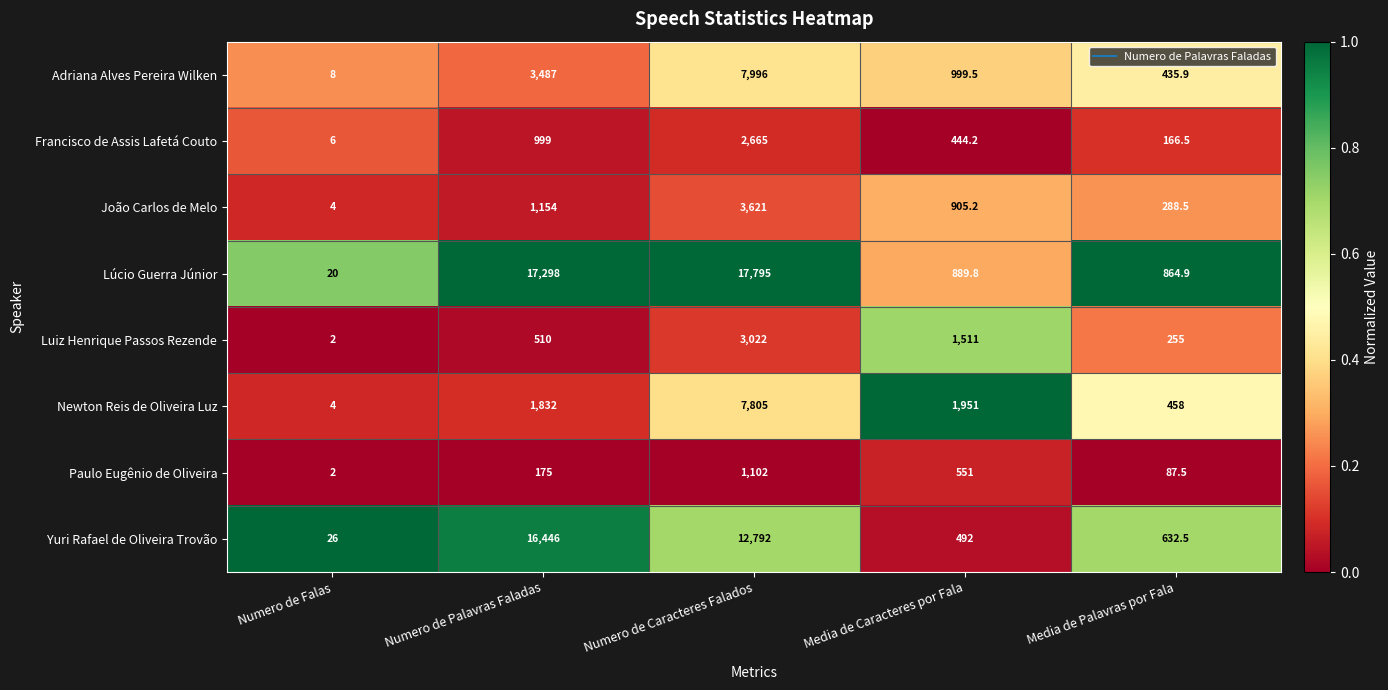

Is it true that João Carlos de Melo equals 1496.0 at Media de Caracteres por Fala?

False